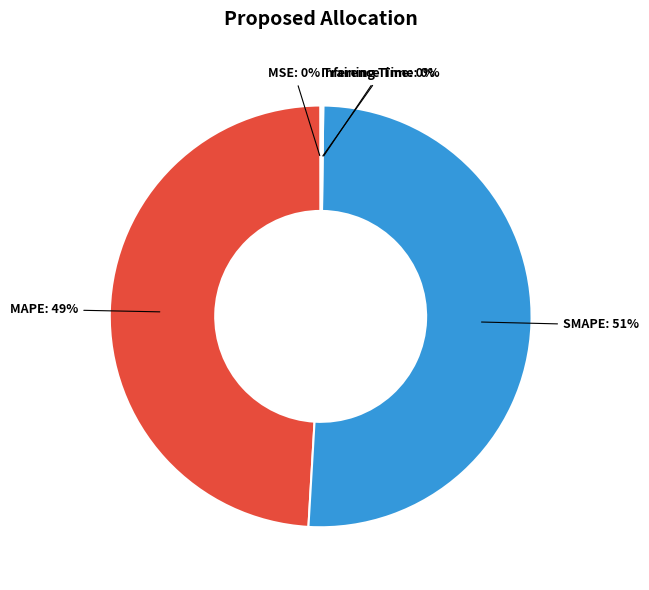

Which slice is the largest?

SMAPE